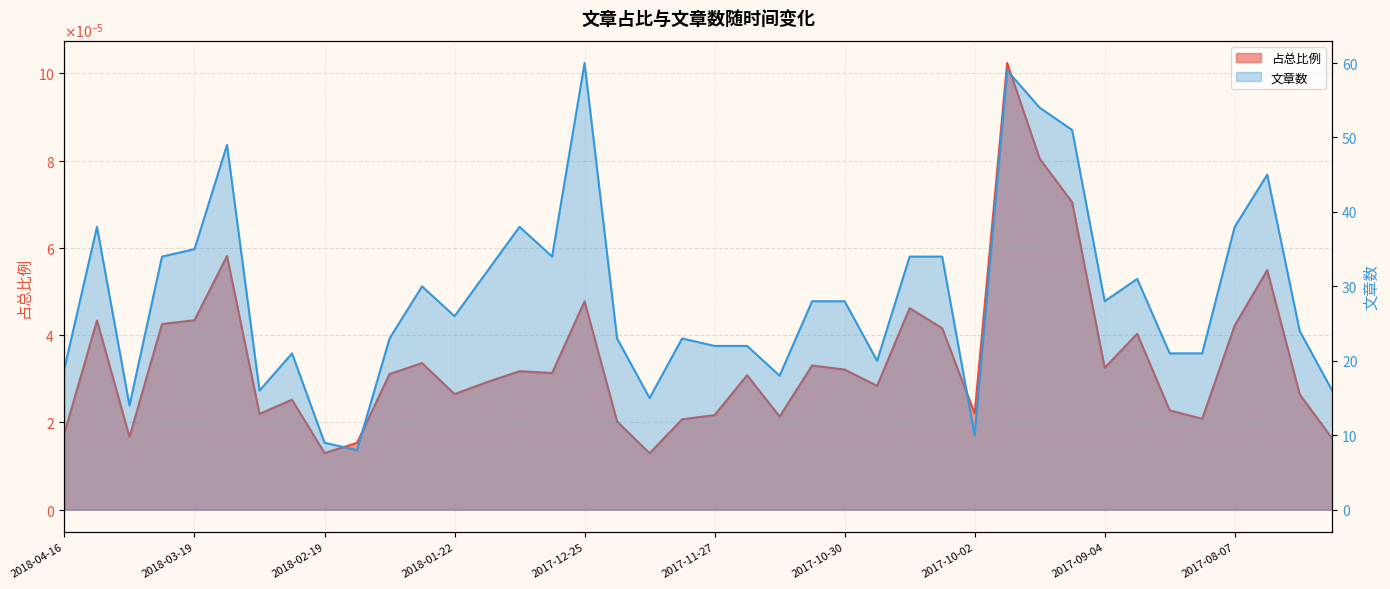

What is the label of the 9th point from the left?

2018-02-19